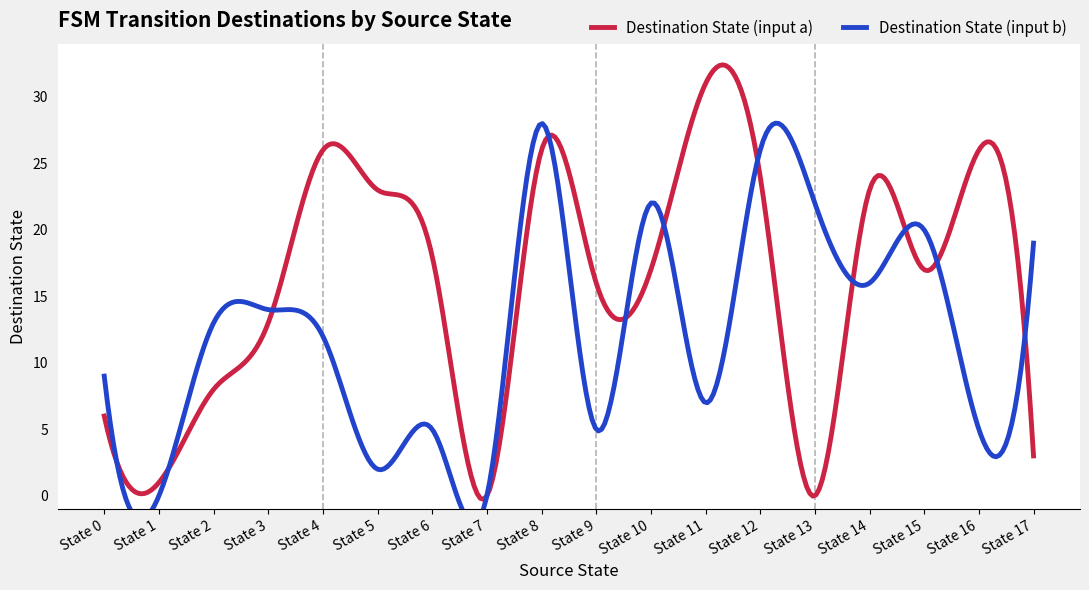

The Destination State (input a) series shows 0 at State 13. True or false?

True